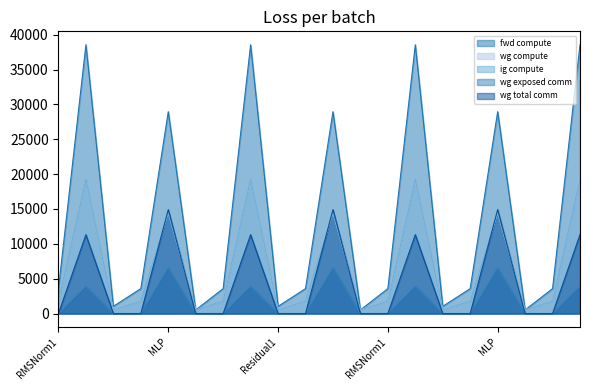

True or false: fwd compute and ig compute intersect in this chart.

False